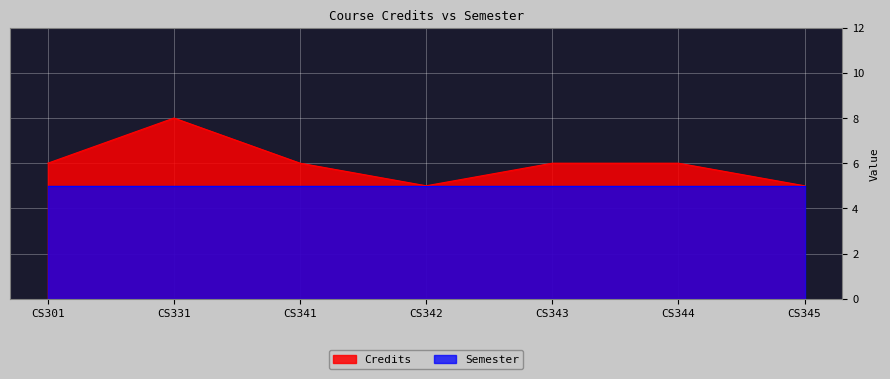

Count the number of values greater than 6.

1